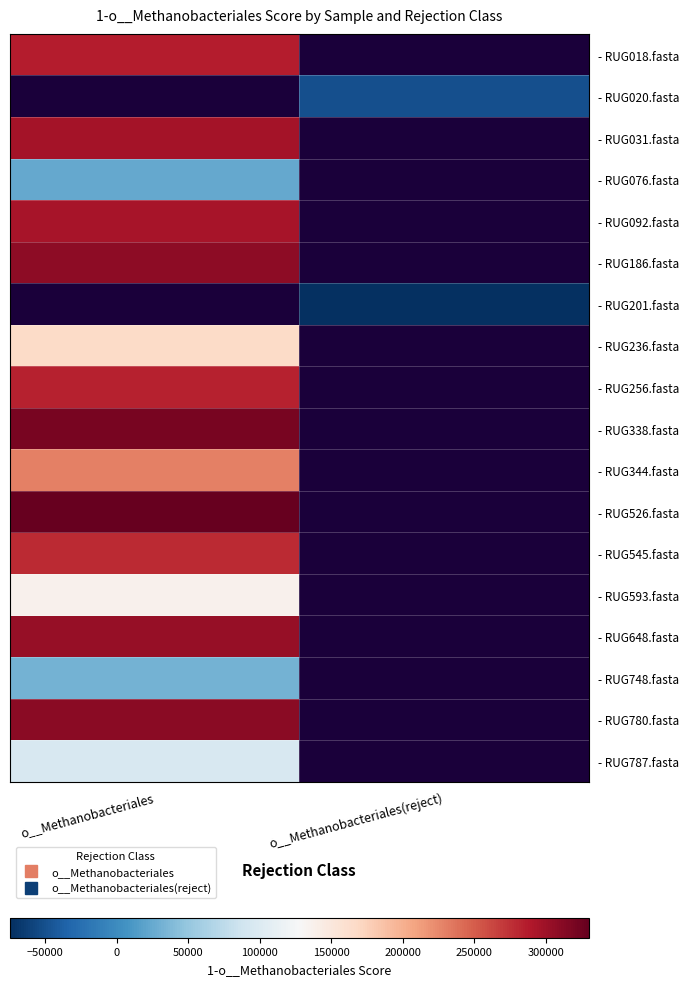

How many values in - RUG076.fasta are above zero?

1